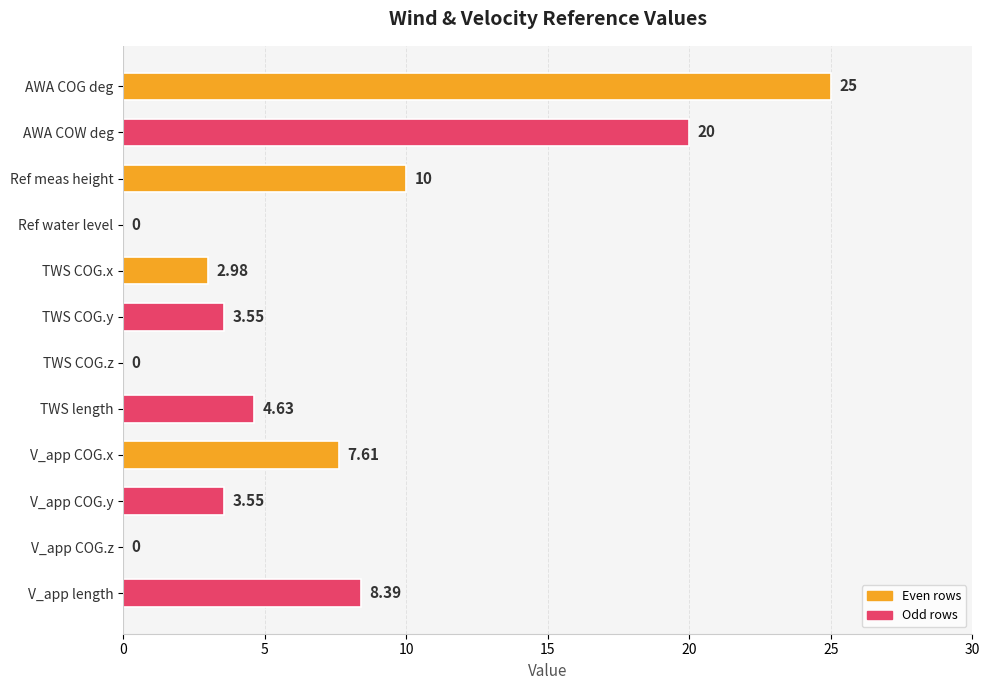

Which category has the highest value across all series?

AWA COG deg